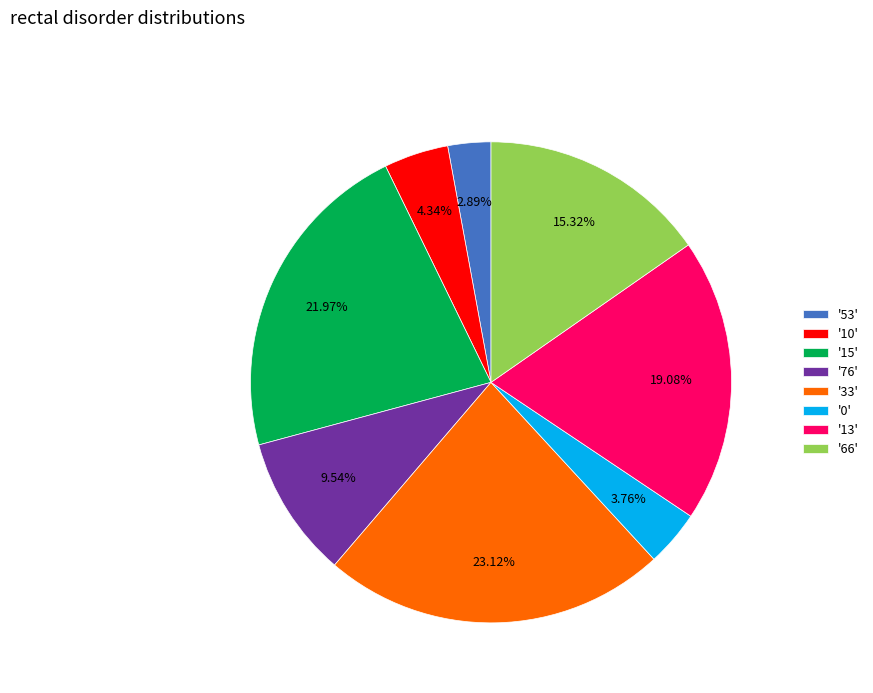

What is the largest slice in the pie chart?

'33'